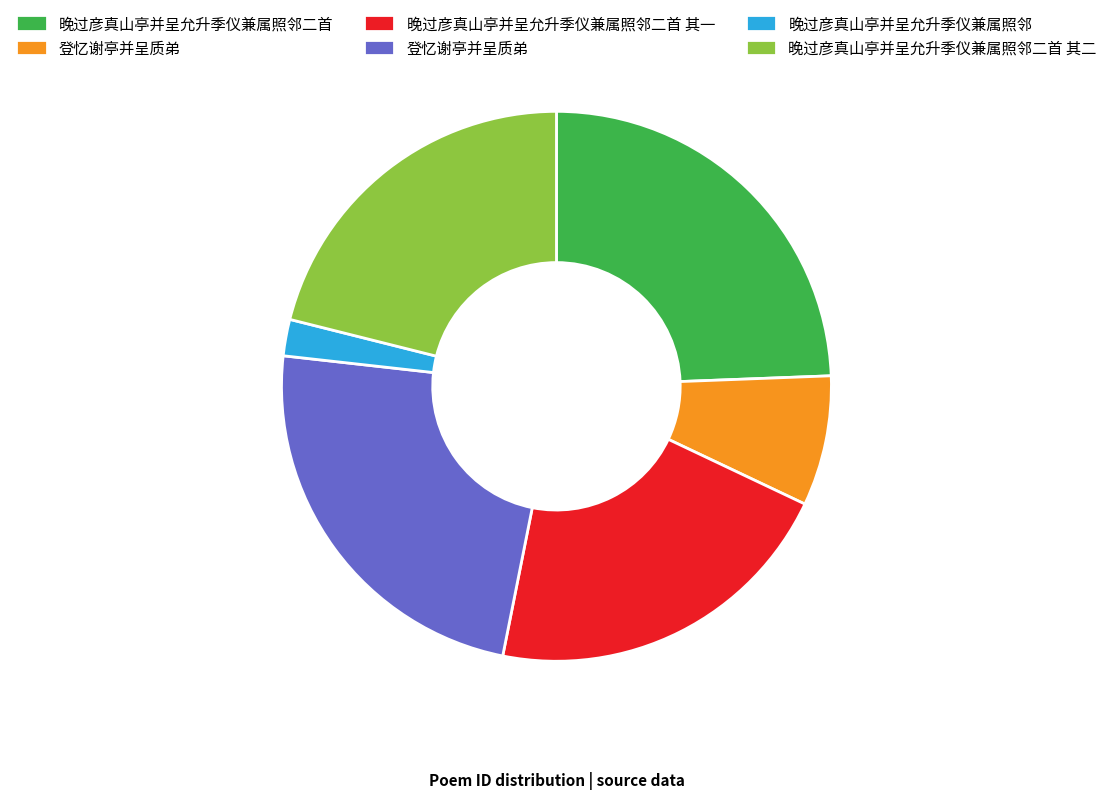

Count the number of slices in the pie.

6